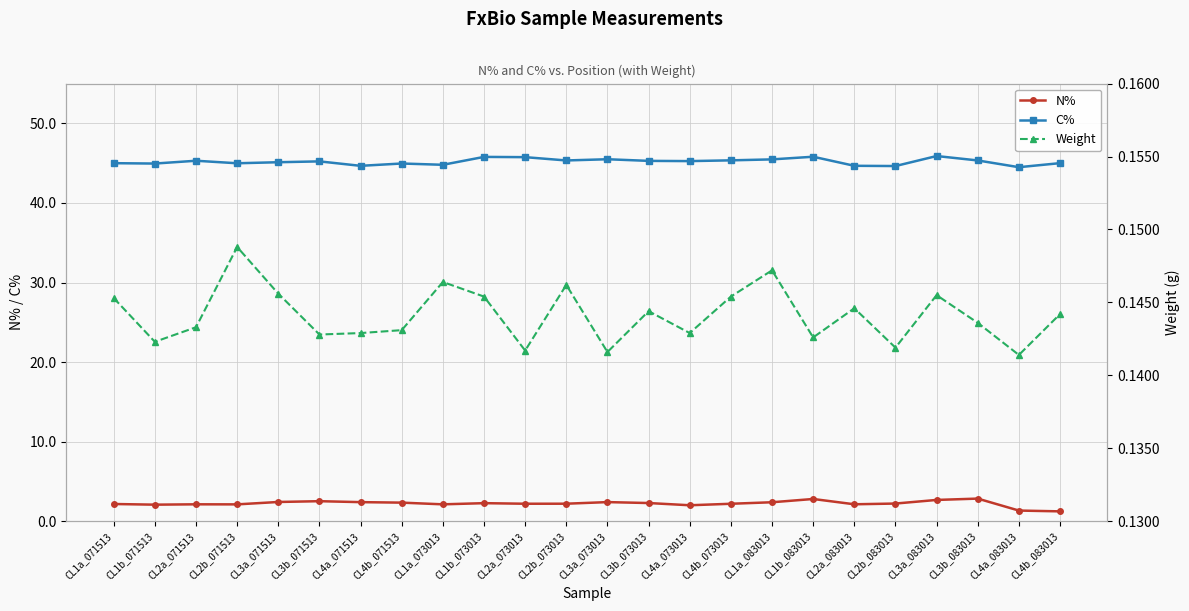

Which has a higher value, CL3a_071513 or CL2a_071513?

CL3a_071513